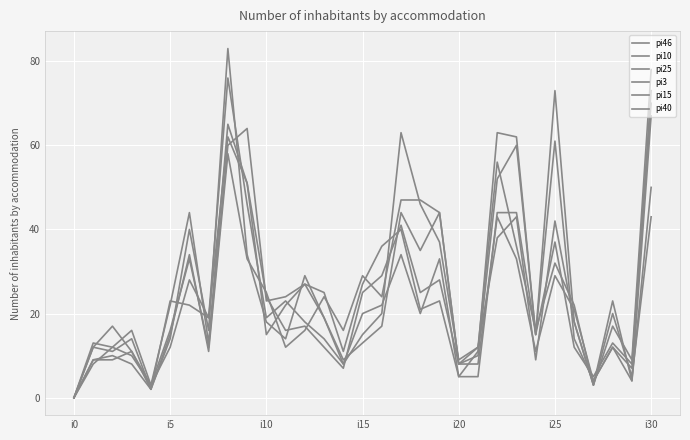

At which category does pi10 reach its first local valley?

i20